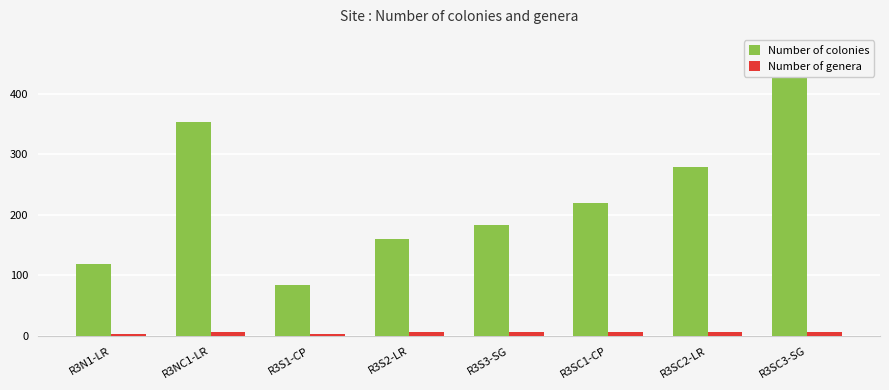

Which series has the largest range (max minus min)?

Number of colonies